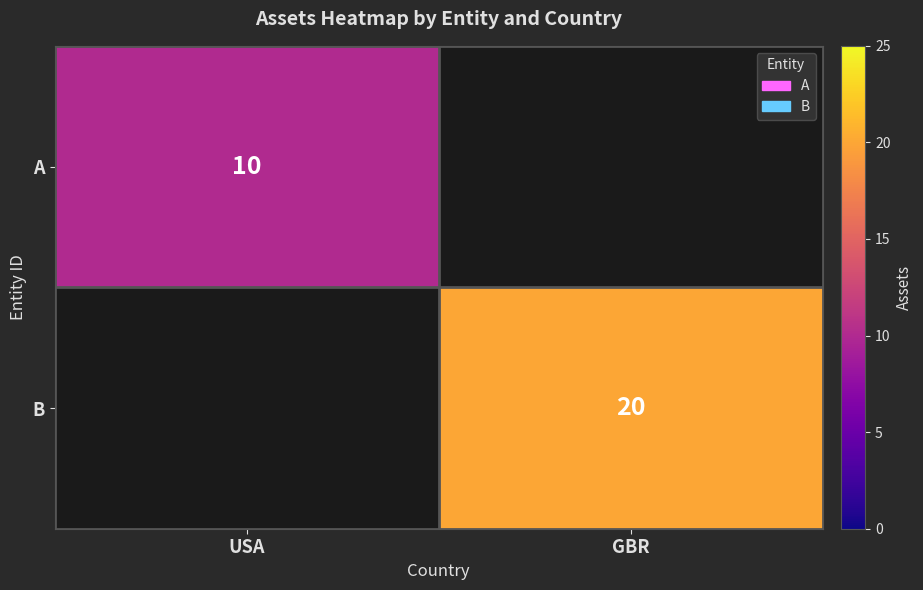

Is it true that B equals 20 at GBR?

True